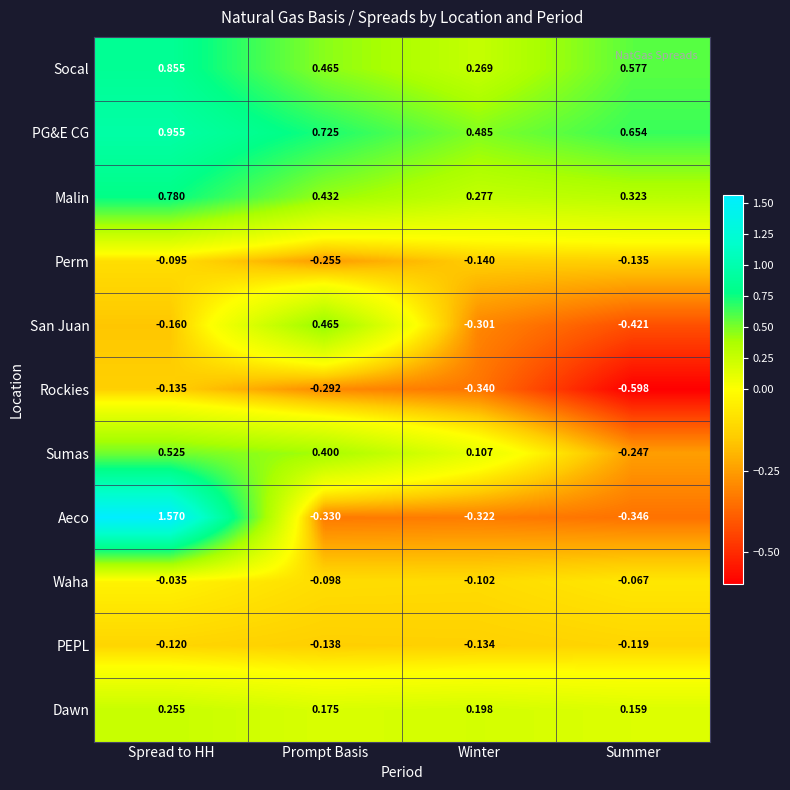

Which series has the largest range (max minus min)?

Aeco